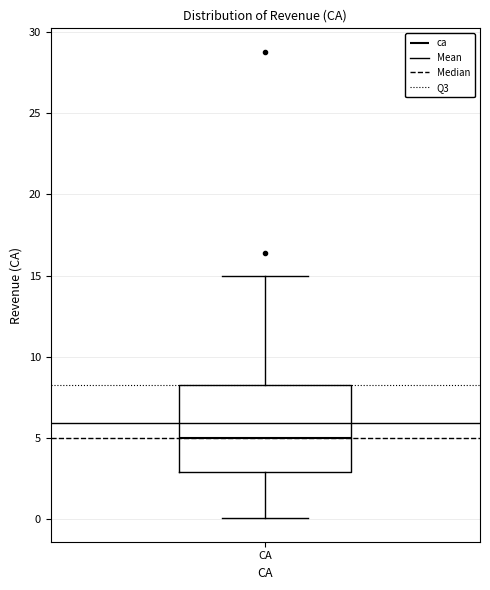

Read this box plot against the y-axis: the position of the median line, the range covered by the box, and the ends of both whiskers. The values are not printed on the chart, so give them approximately, as read against the axis.

median 5.0, box 3.0 to 8.5, whiskers 0.0 to 15.0